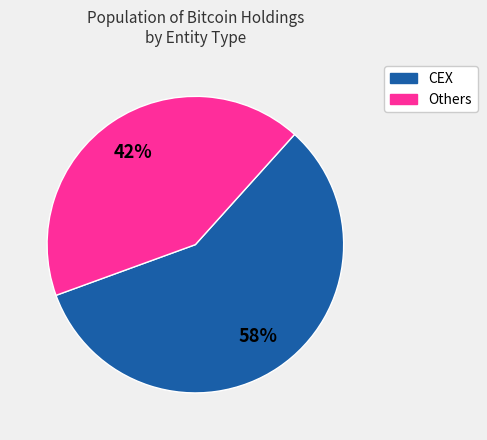

To the nearest percent, what is the difference between the largest and smallest slice percentages?

16%